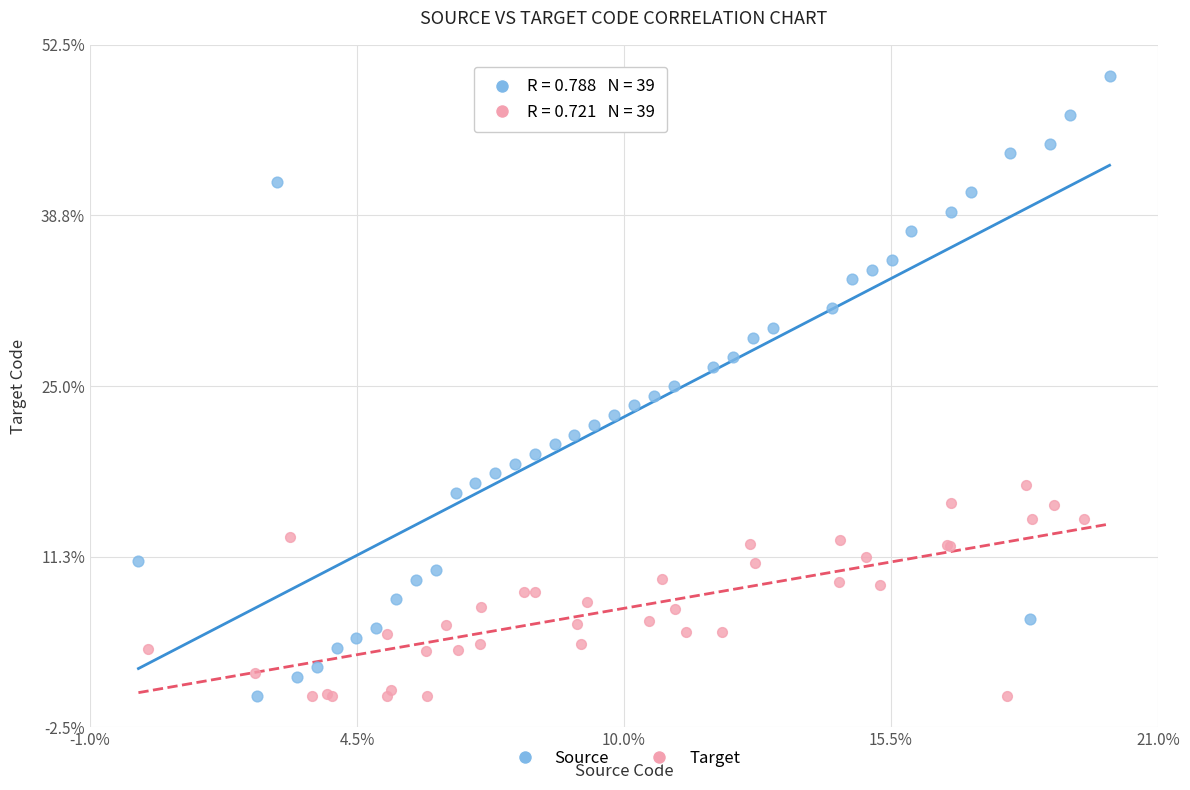

What are all the series names shown in the legend?

Source, Target